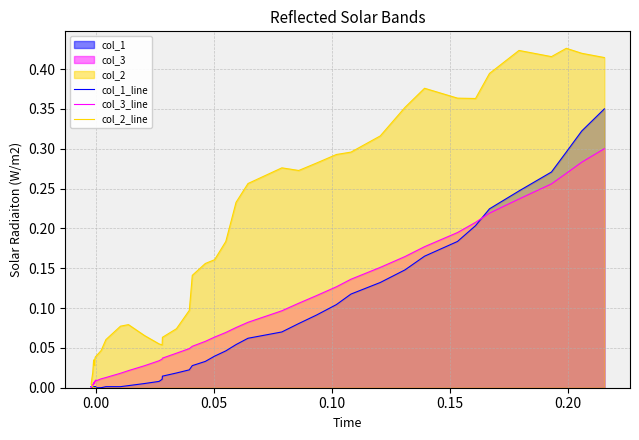

Which series has the largest range (max minus min)?

col_2_line